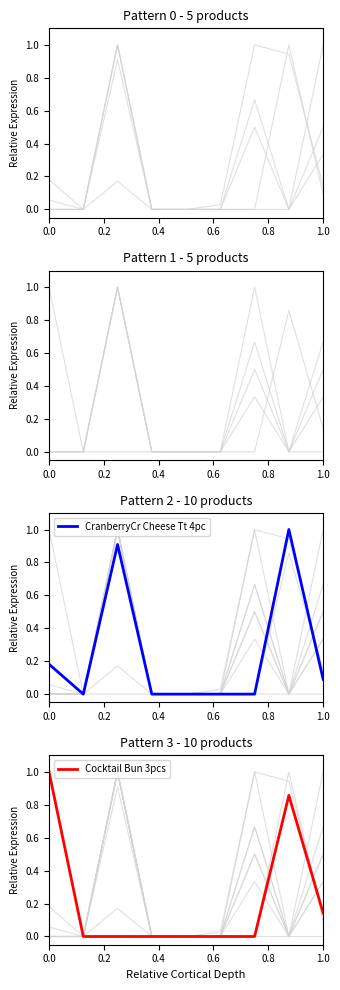

The value of Cocktail Bun 3pcs at 0.0 is 1.0. True or false?

True